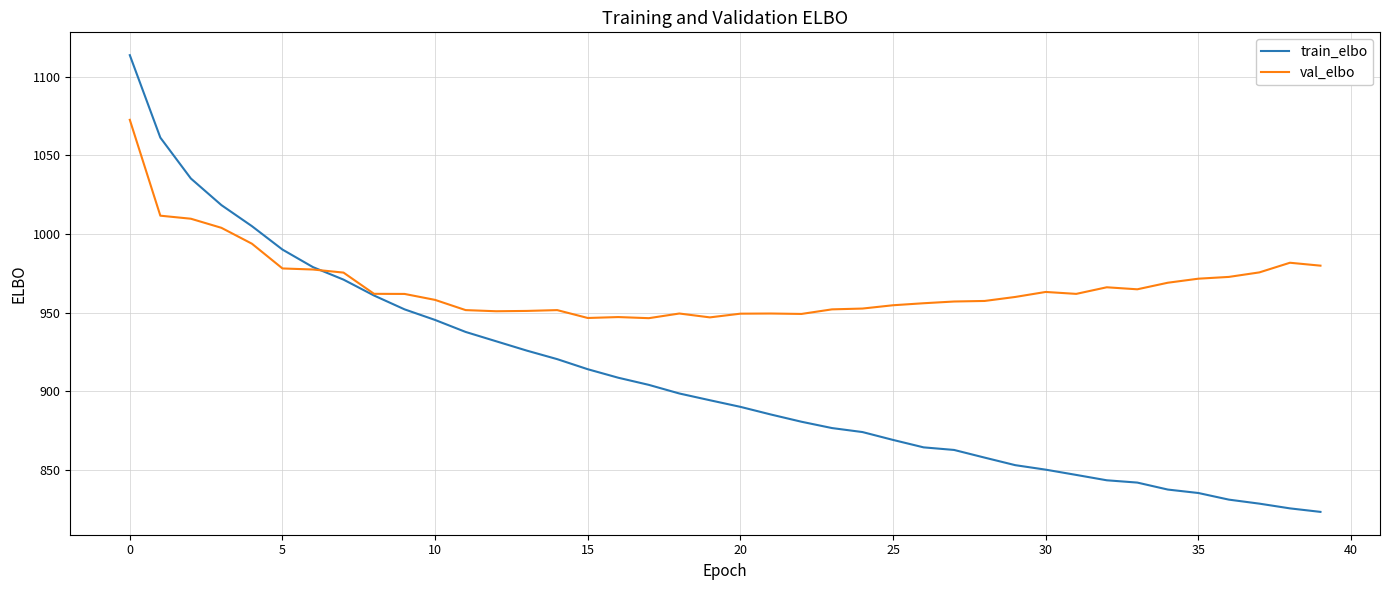

Which series has the largest range (max minus min)?

train_elbo